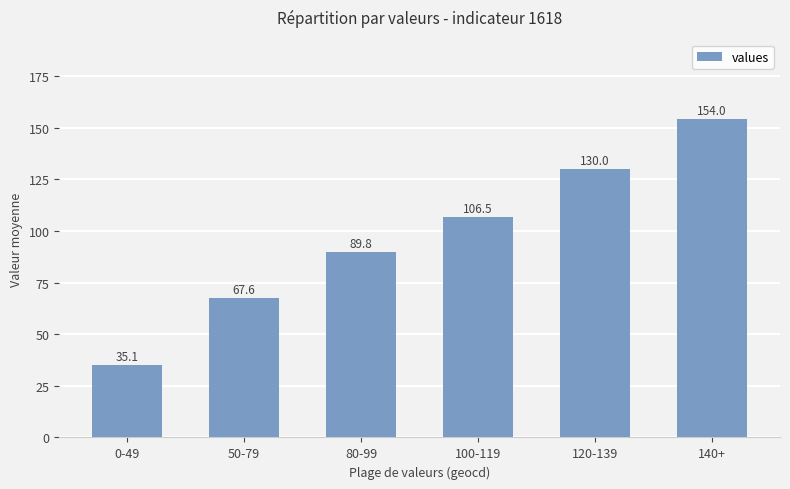

Rank the categories by value from highest to lowest.

140+, 120-139, 100-119, 80-99, 50-79, 0-49